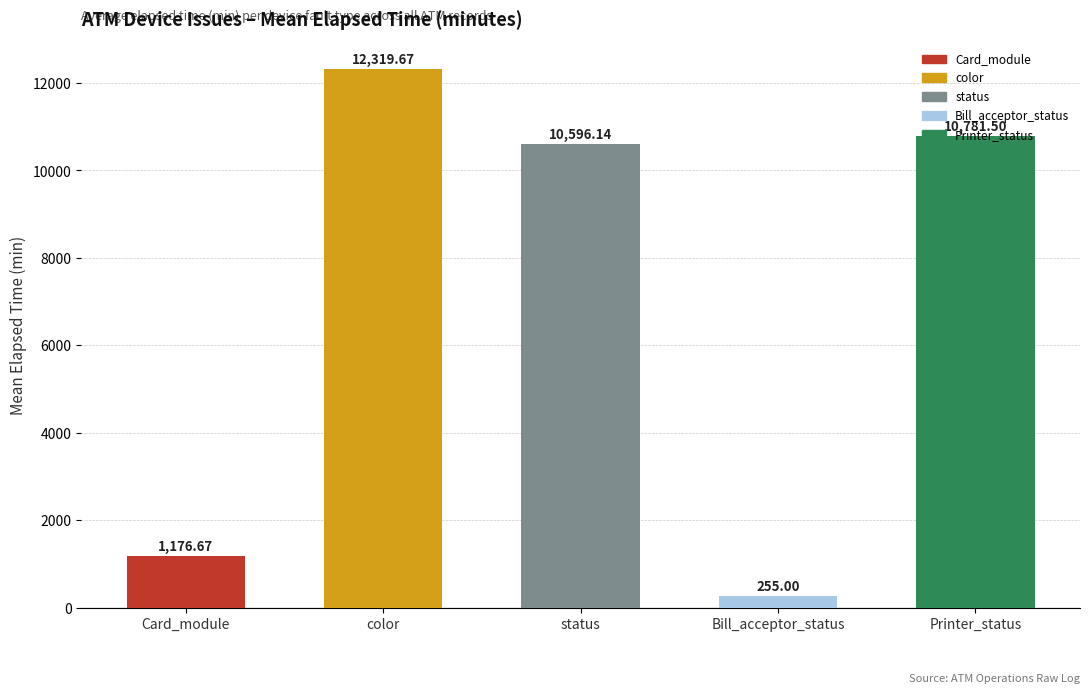

How many bars are there in total?

5